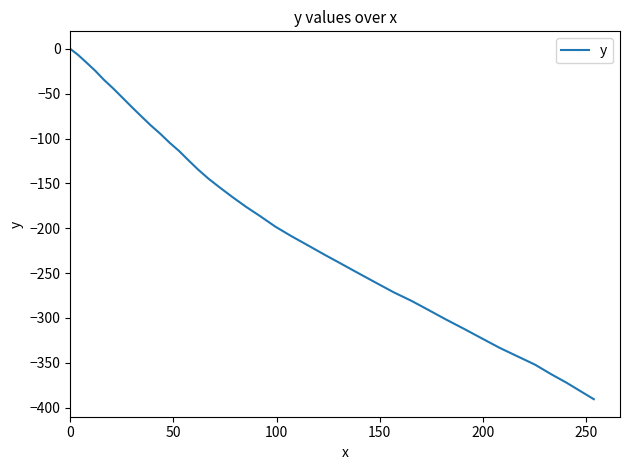

How many lines are shown in the chart?

1